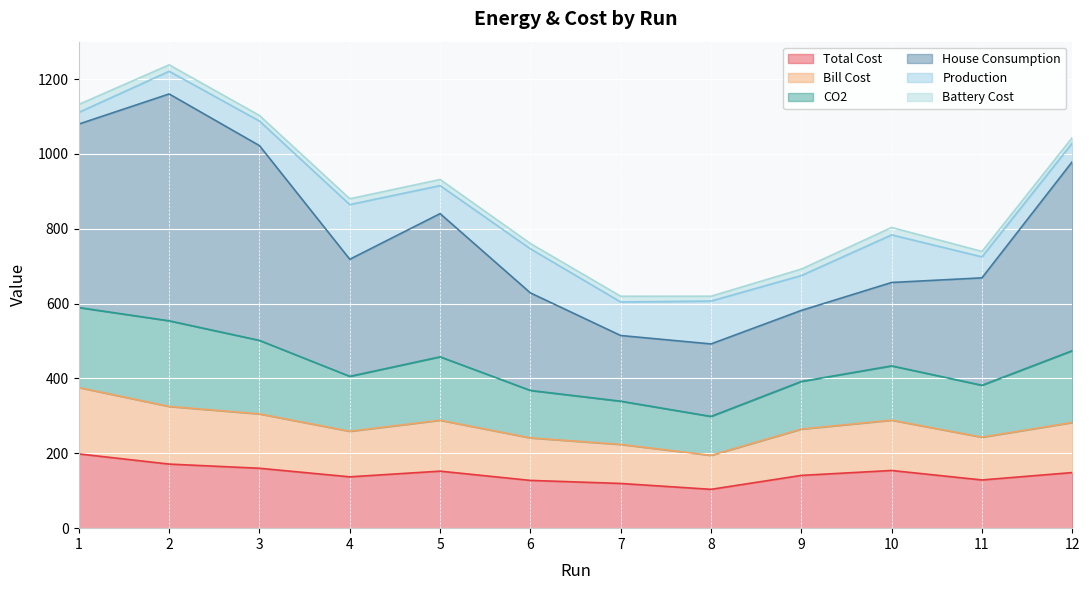

True or false: Bill Cost and Total Cost intersect in this chart.

False